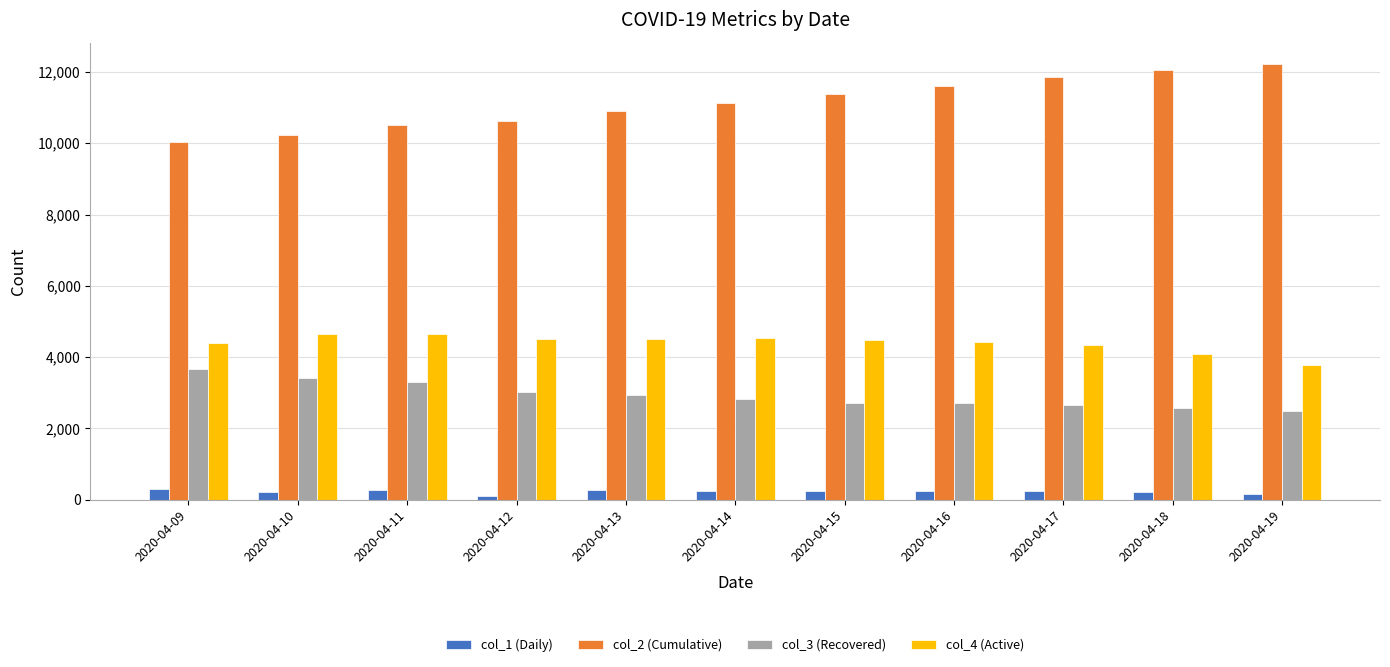

How many categories are shown in the chart?

11